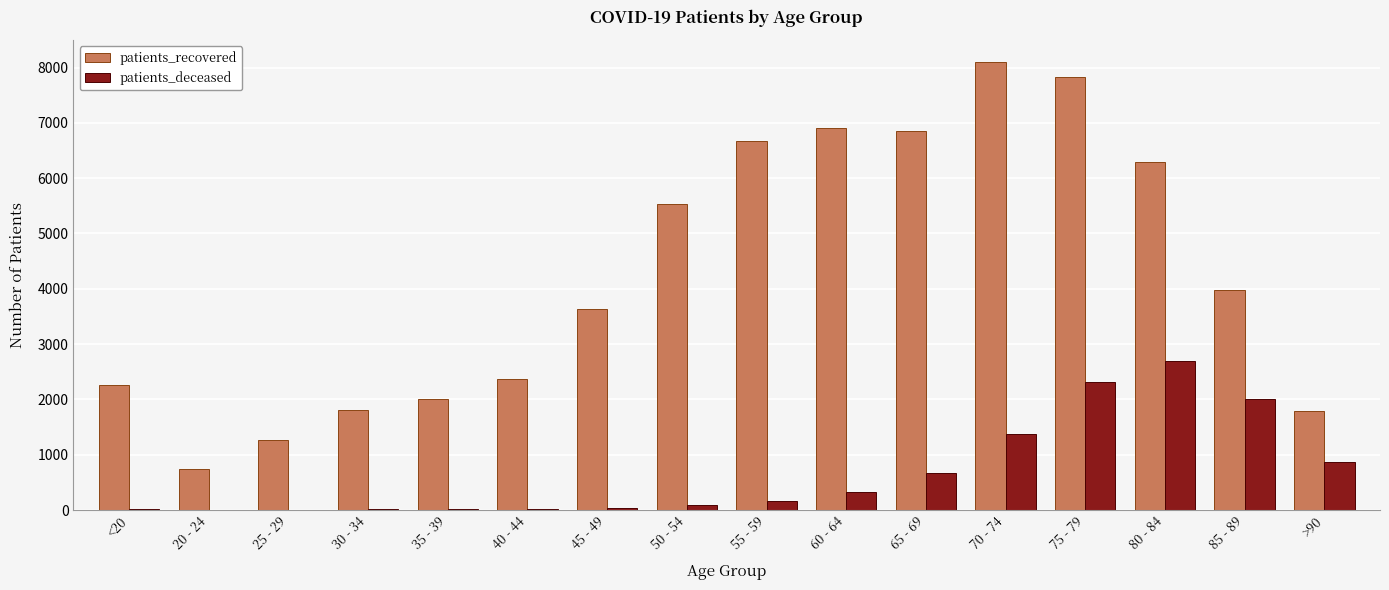

Is it true that patients_recovered equals 2848 at 30 - 34?

False